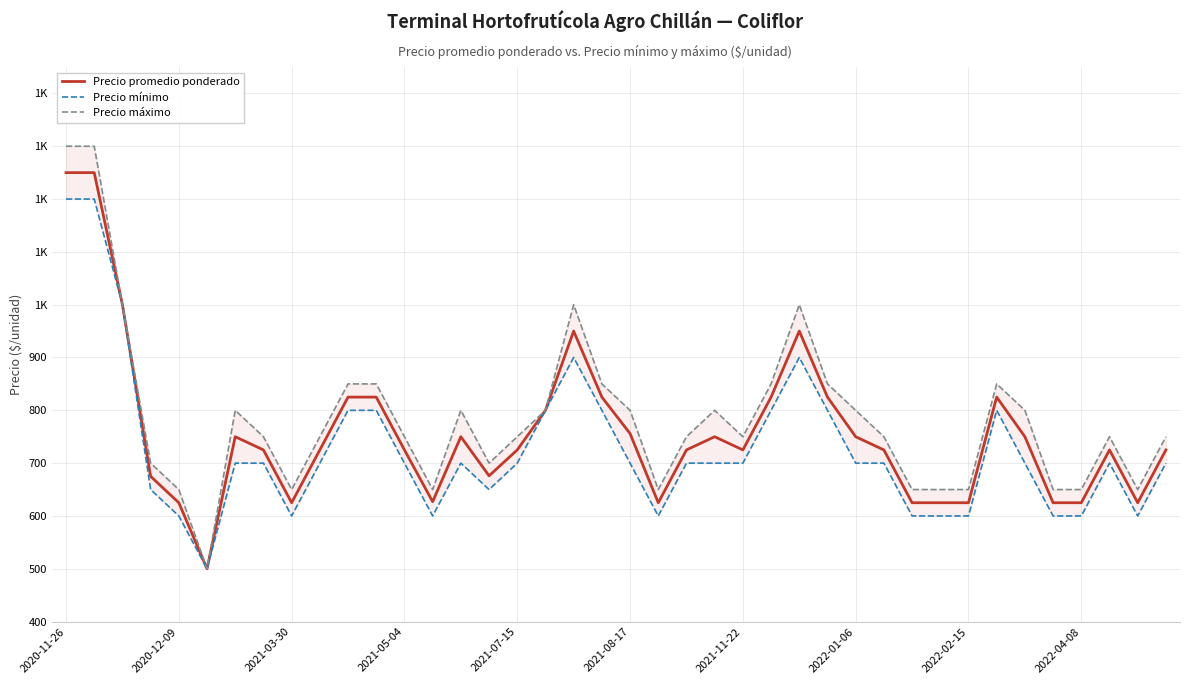

True or false: Precio promedio ponderado and Precio máximo intersect in this chart.

False